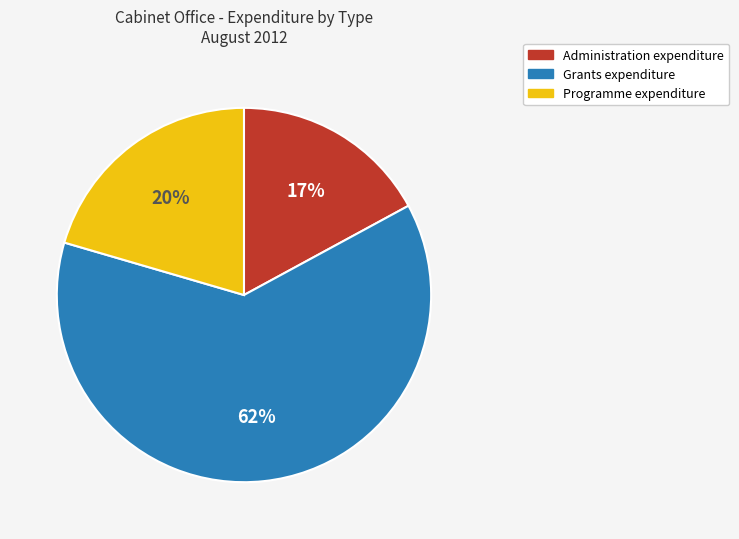

To the nearest percent, what is the difference between the largest and smallest slice percentages?

45%